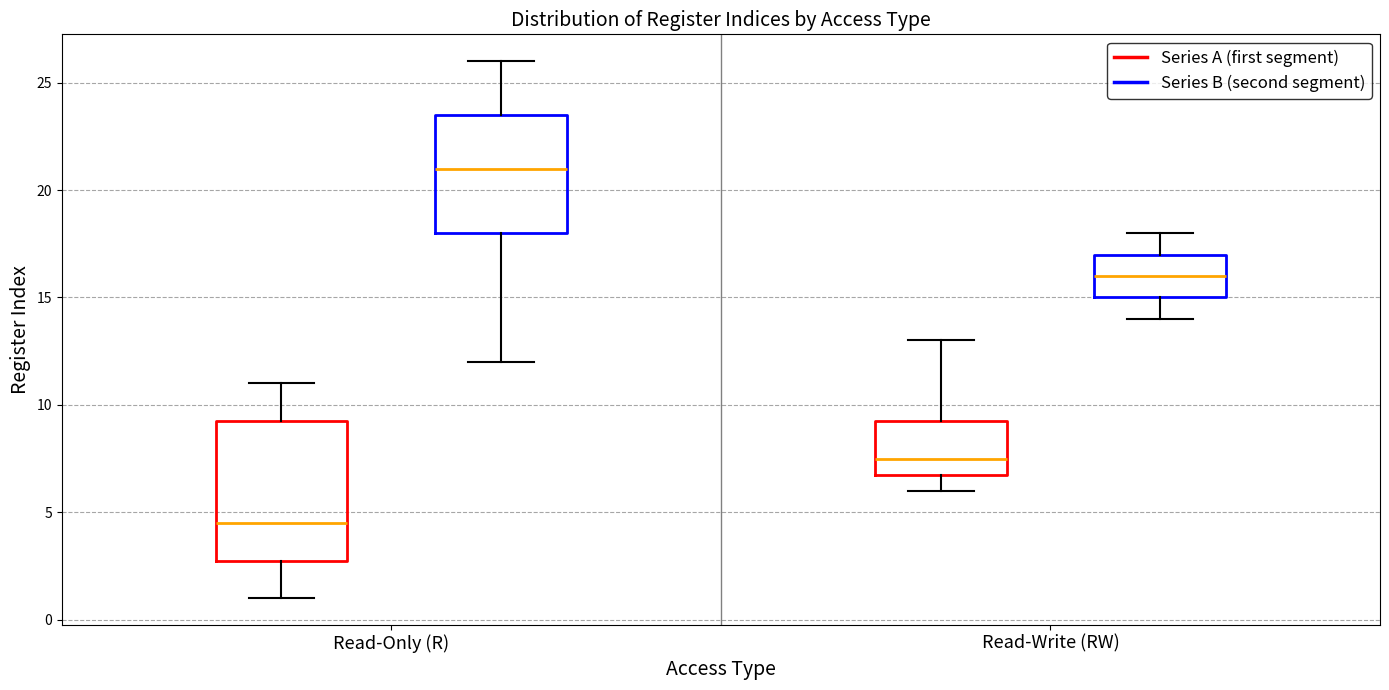

Which box is the tallest, from its lower edge to its upper edge?

Read-Only (R) (Series A (first segment))